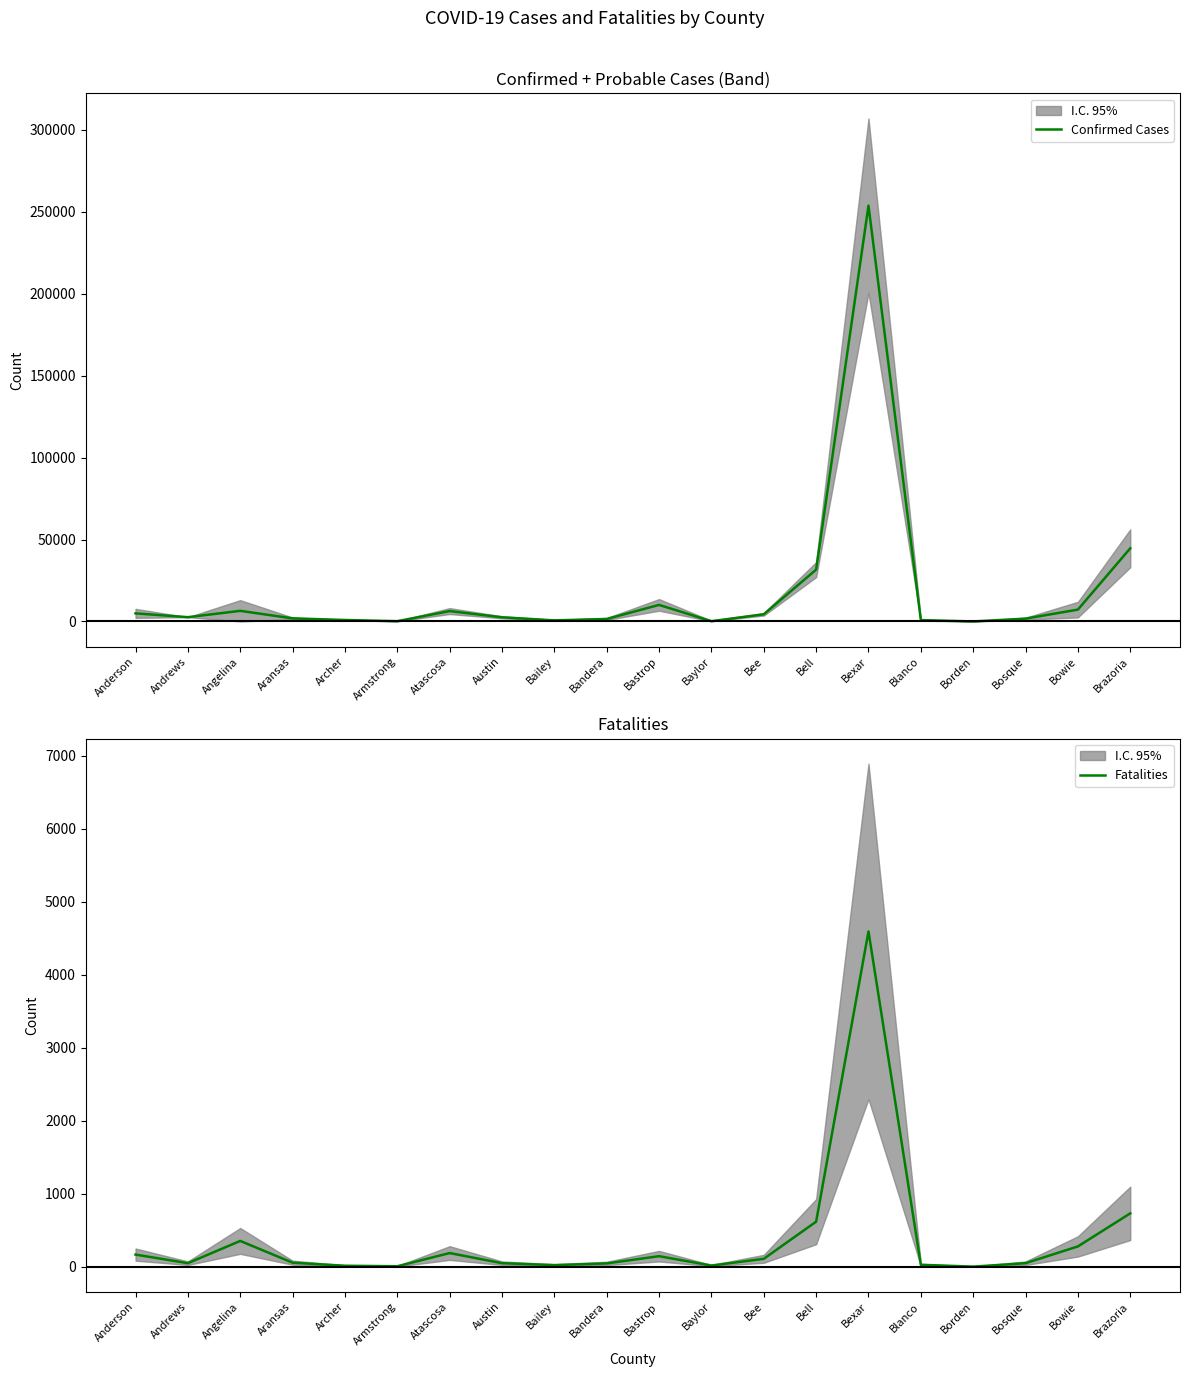

What position from the right is Archer?

16